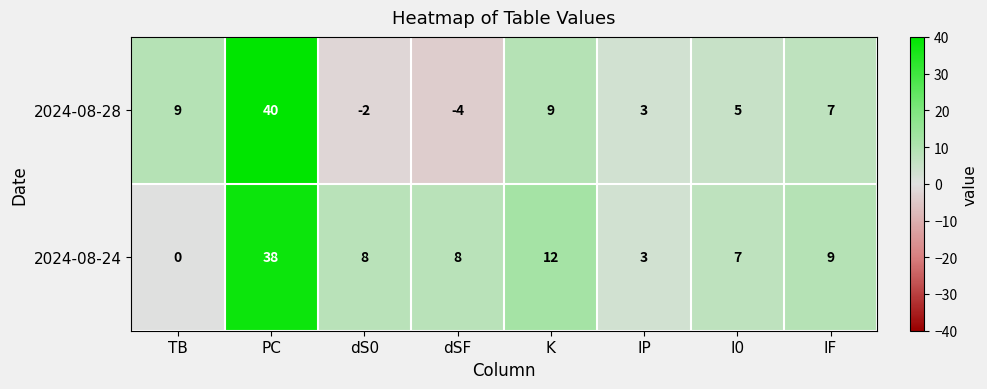

Which label corresponds to the largest value in the chart?

PC